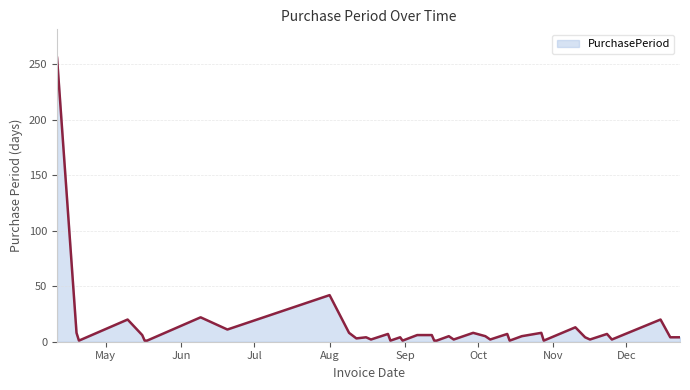

What is the greatest value displayed?

256